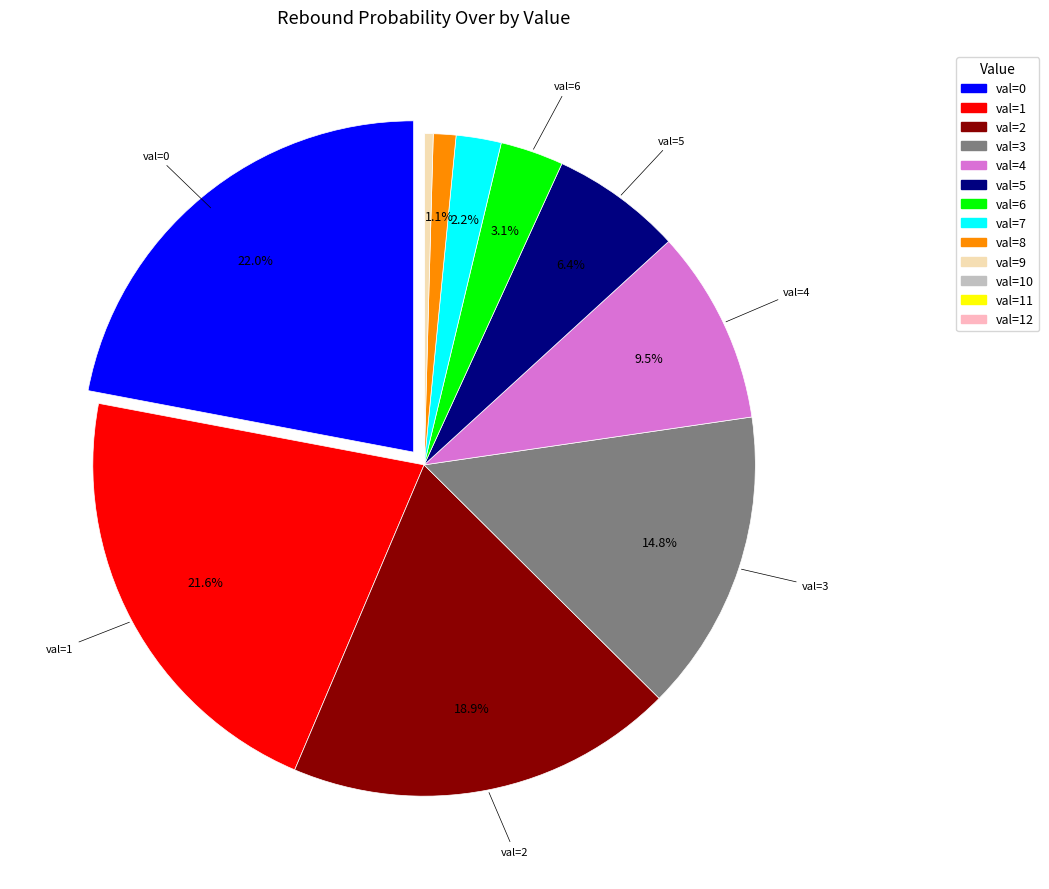

Count the number of slices in the pie.

13